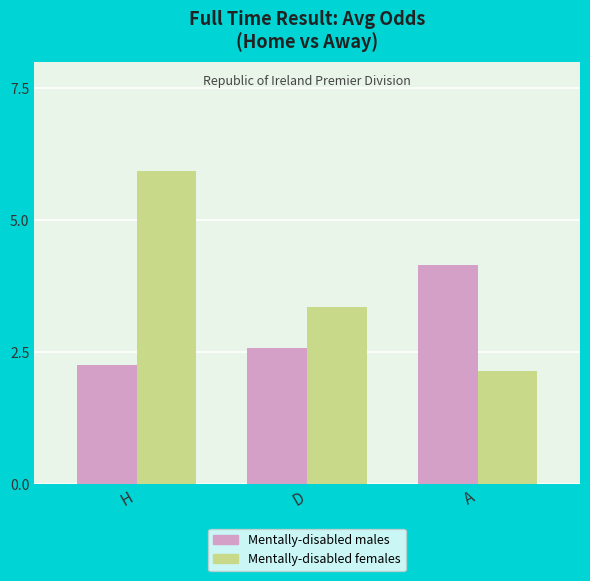

What is the value of the Mentally-disabled males bar at the 1st from the left?

2.3